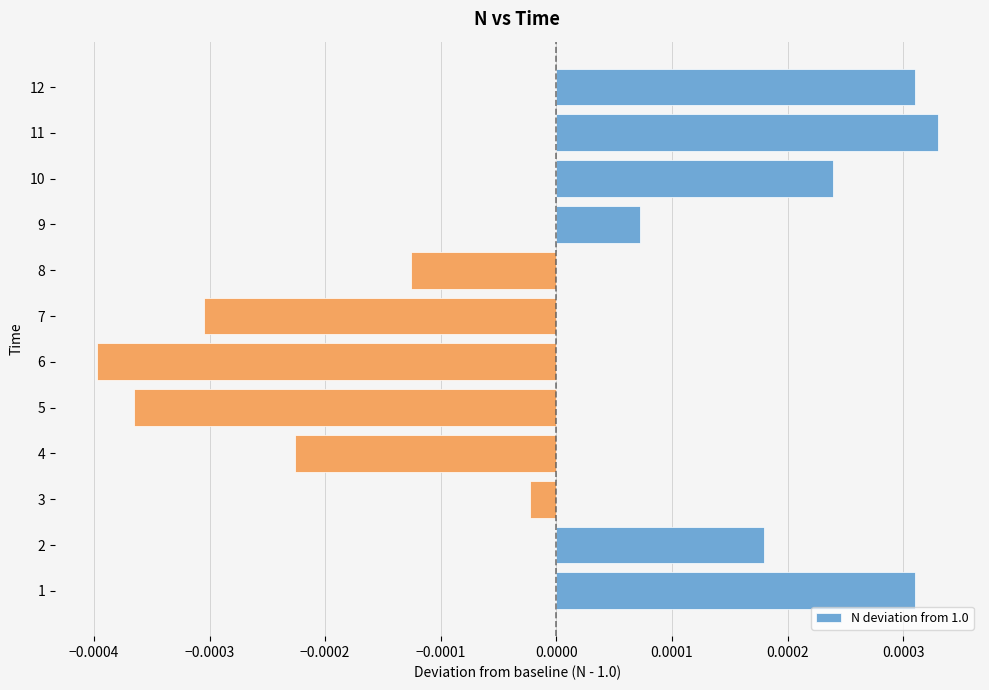

At which label is the value closest to 0?

3